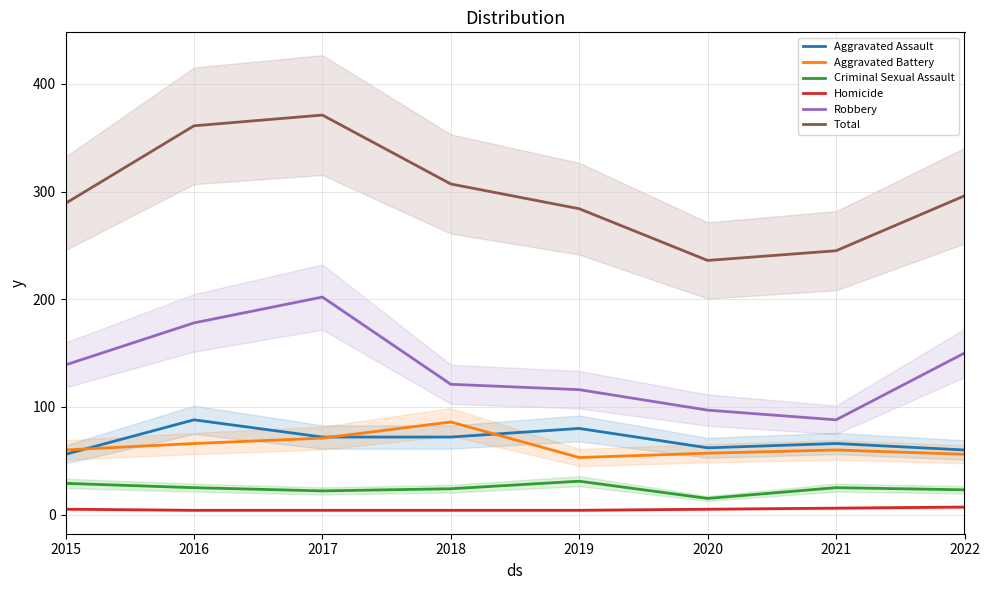

Which category has the highest value in the Criminal Sexual Assault series?

2019